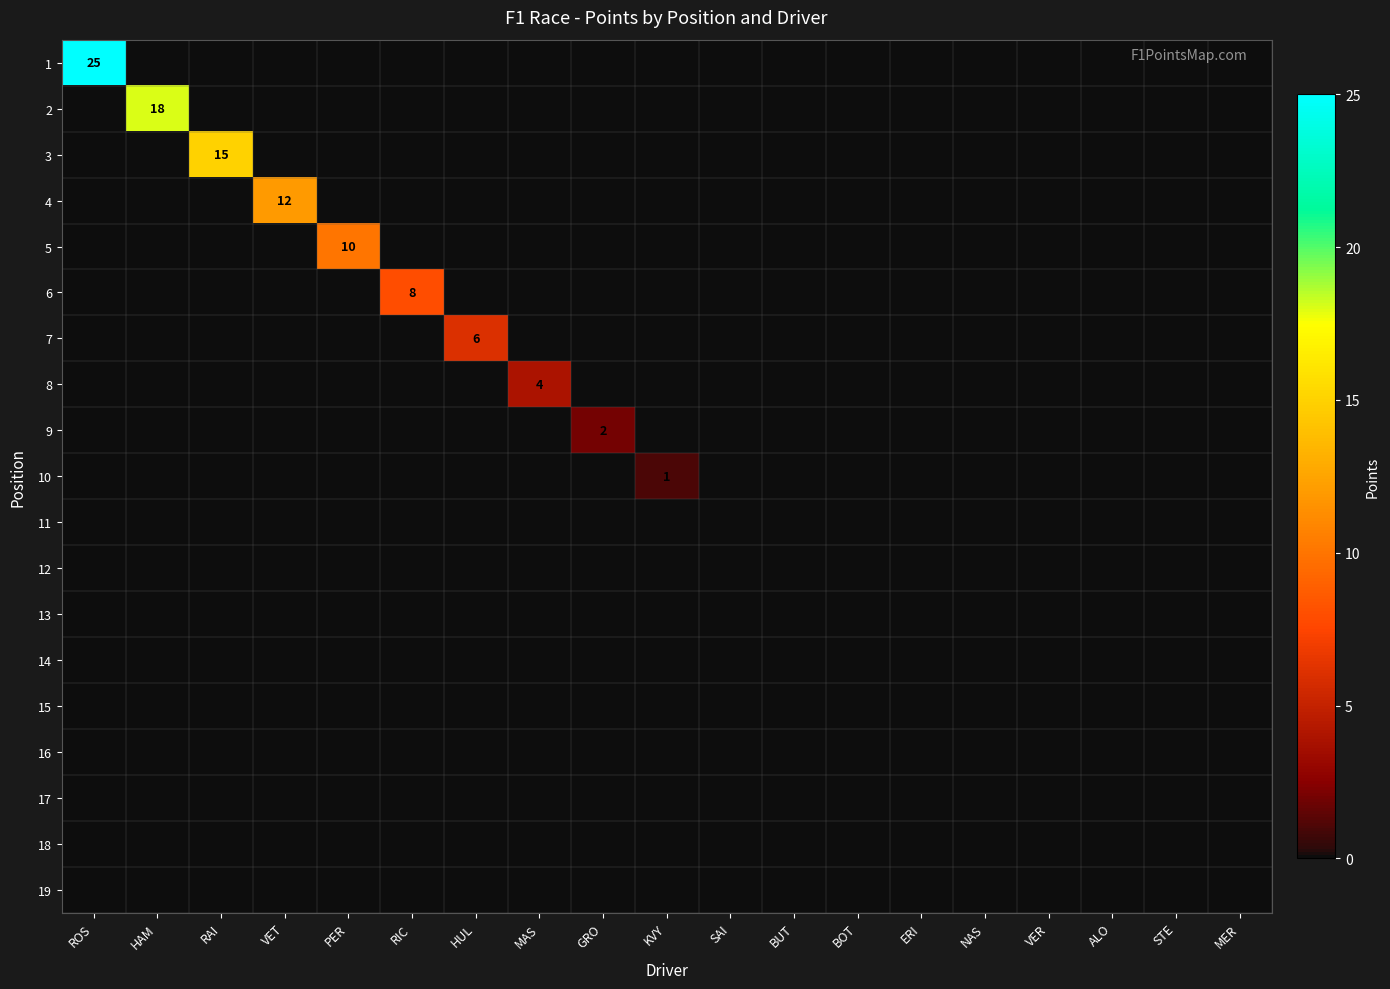

Which has a higher value, HUL or BUT?

HUL